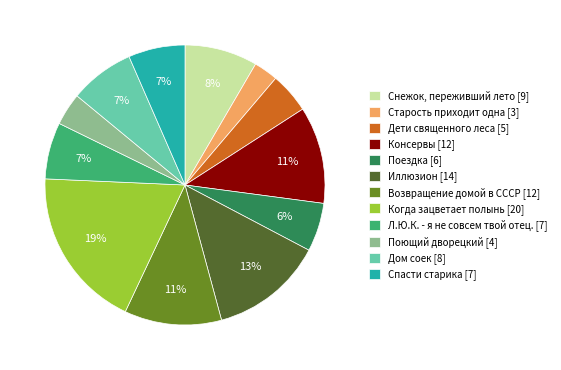

To the nearest percent, what is the average slice percentage?

8%